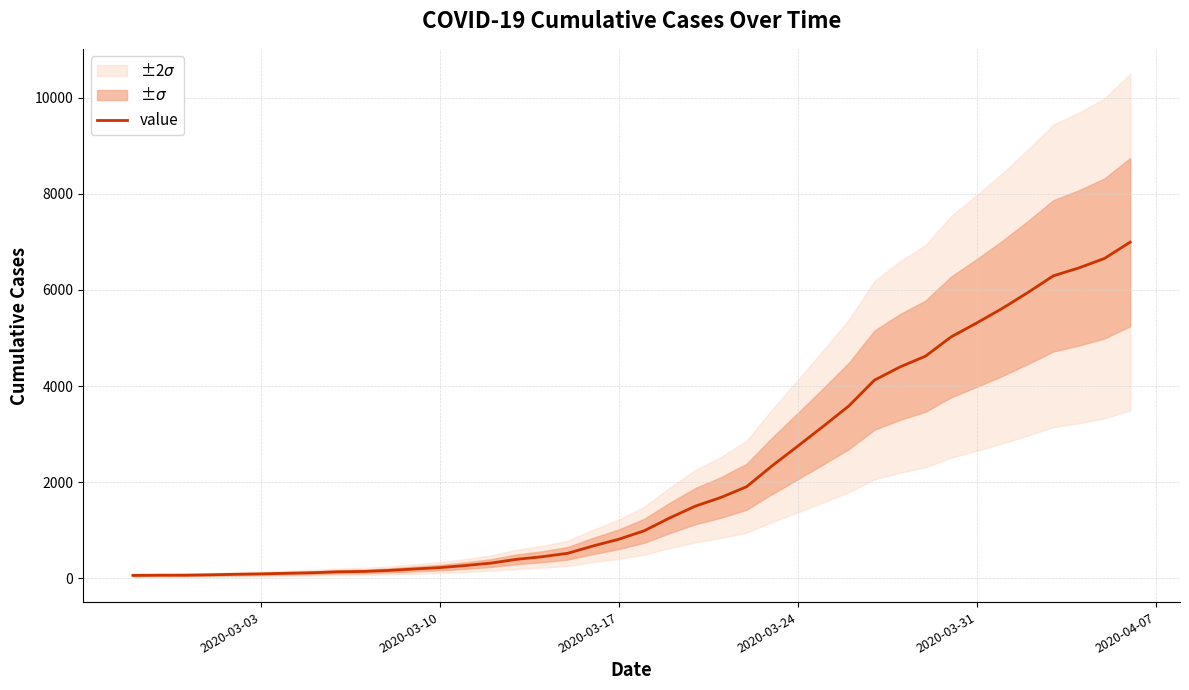

True or false: the data has more than 2 interior local peaks.

False